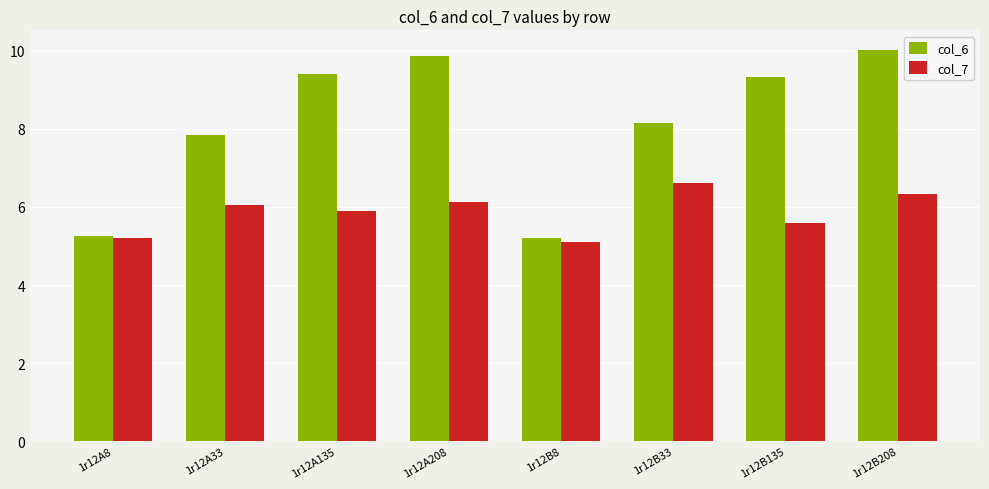

What is the difference between the second highest and second lowest values in the col_6 series?

4.6